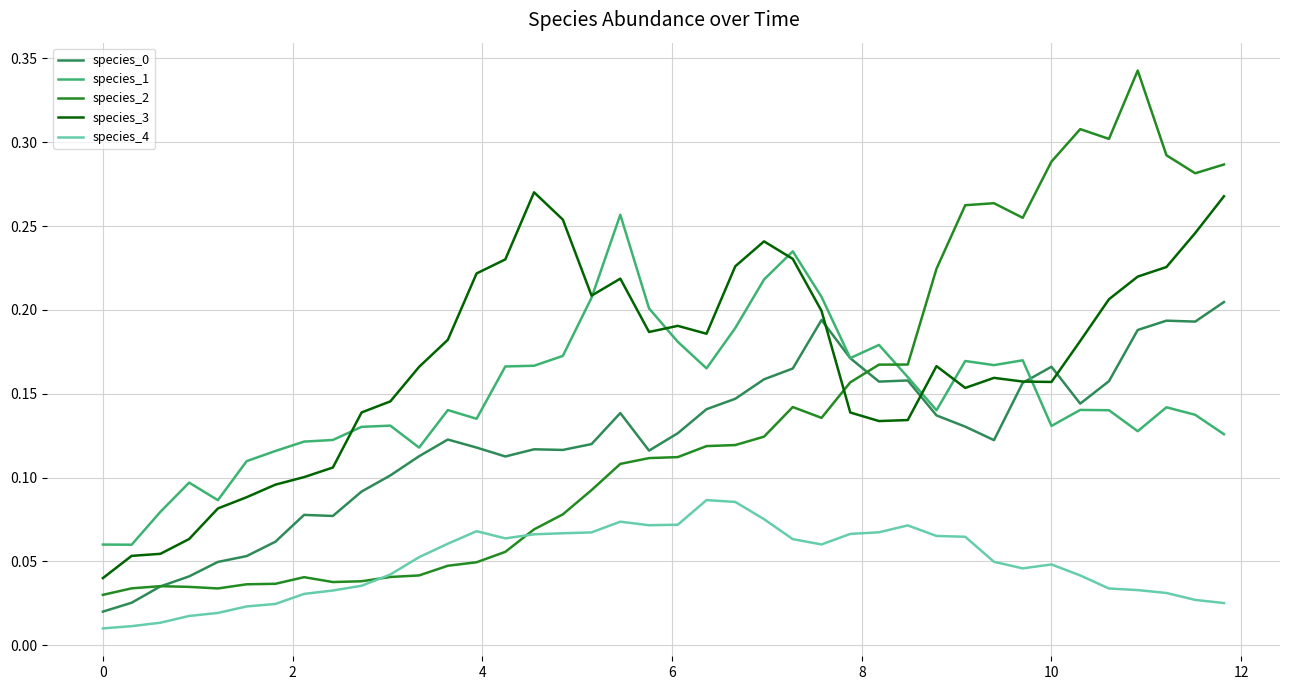

True or false: species_4 and species_1 cross at least once.

False